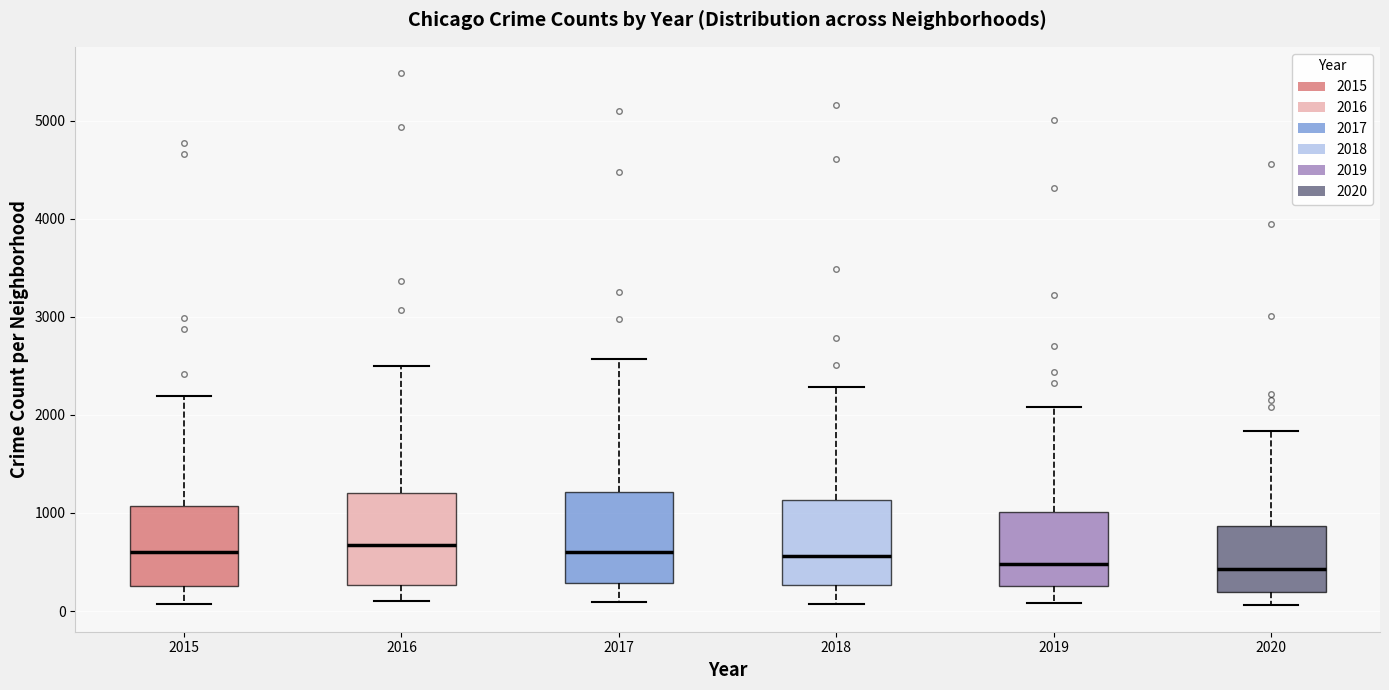

Reading left to right, read every box against the y-axis: the position of its median line, the range the box covers, and the ends of its whiskers. The values are not printed on the chart, so give them approximately, as read against the axis.

2015: median 600, box 300 to 1100, whiskers 100 to 2200
2016: median 700, box 300 to 1200, whiskers 100 to 2500
2017: median 600, box 300 to 1200, whiskers 100 to 2600
2018: median 600, box 300 to 1100, whiskers 100 to 2300
2019: median 500, box 300 to 1000, whiskers 100 to 2100
2020: median 400, box 200 to 900, whiskers 100 to 1800